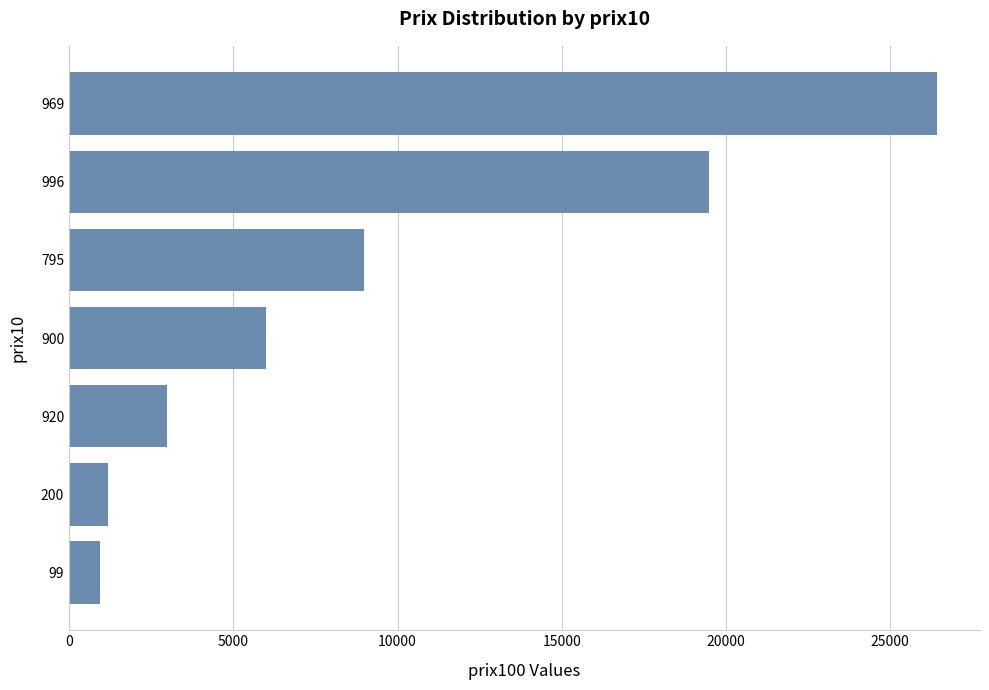

What is the greatest value displayed?

26411